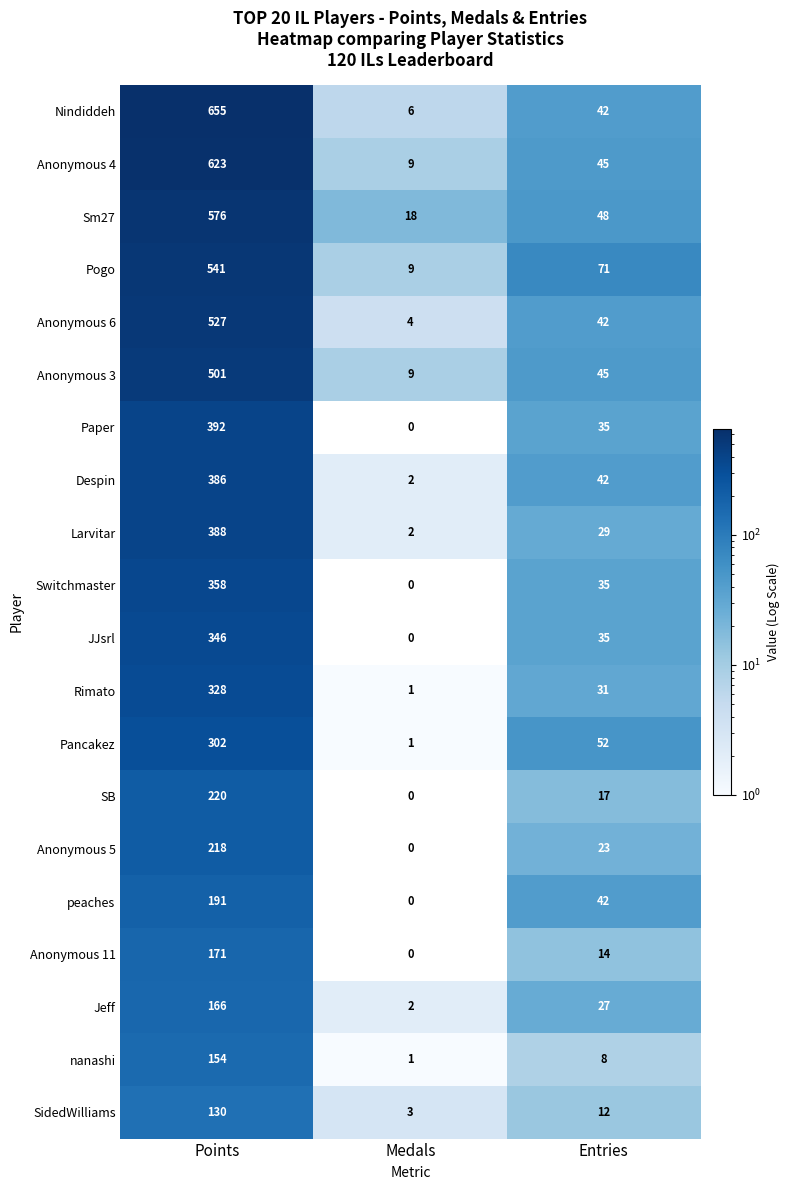

What is the difference between the SB values at Entries and Medals?

17